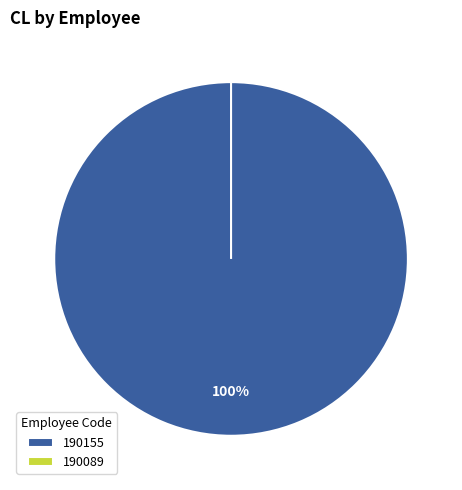

The 190155 slice represents 99% of the pie. True or false?

False